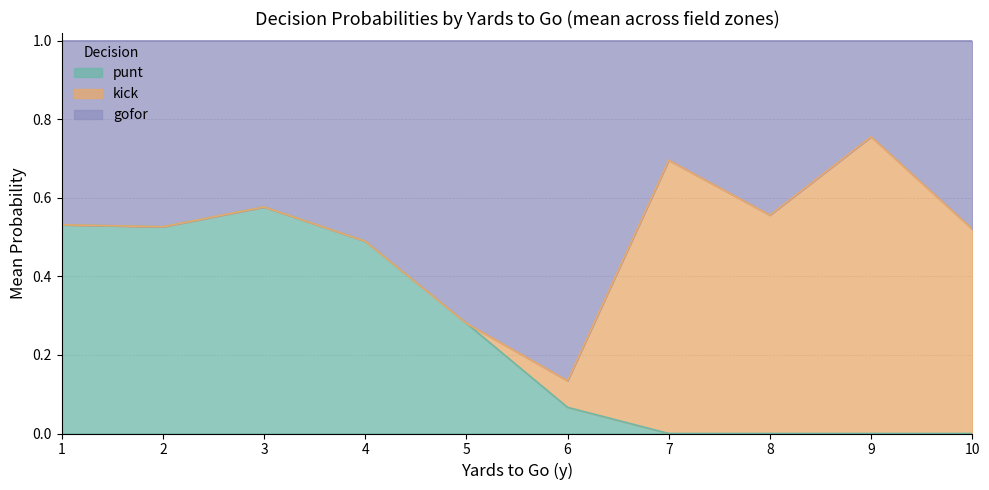

At 6, list the series in order from largest to smallest.

gofor, kick, punt